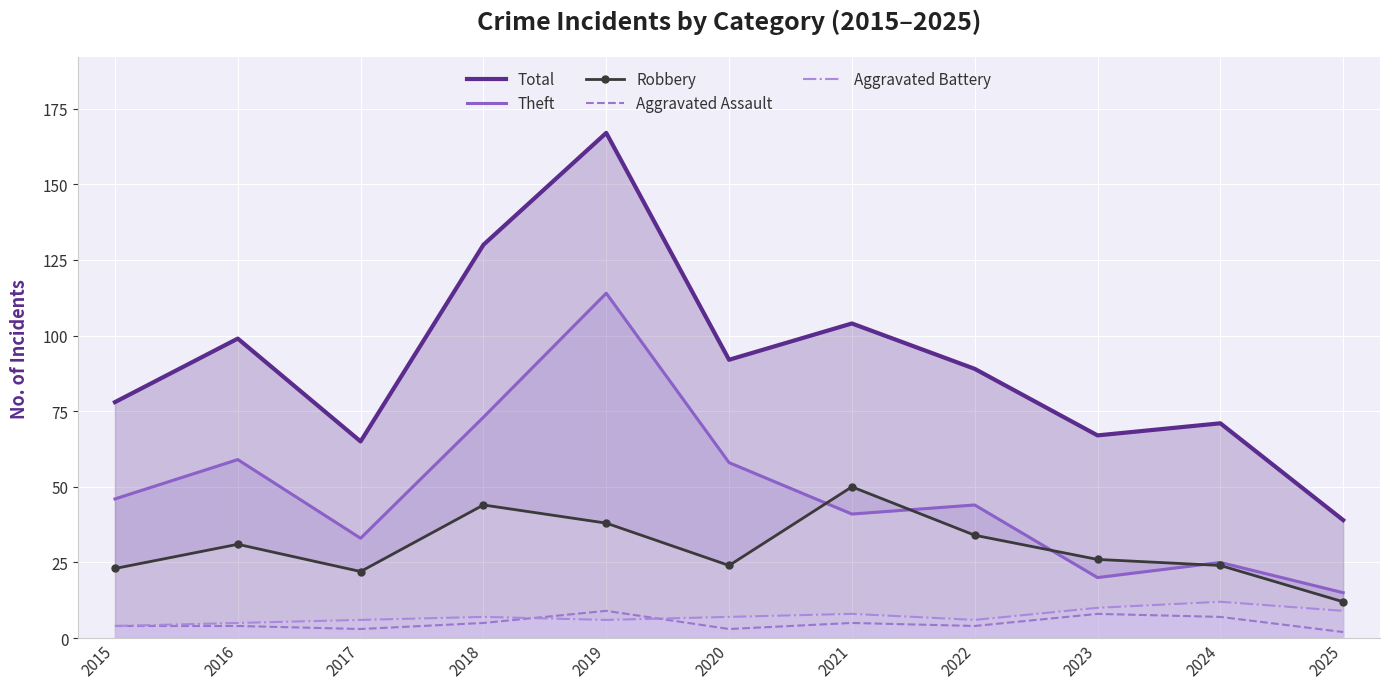

Is it true that Total equals 68 at 2021?

False